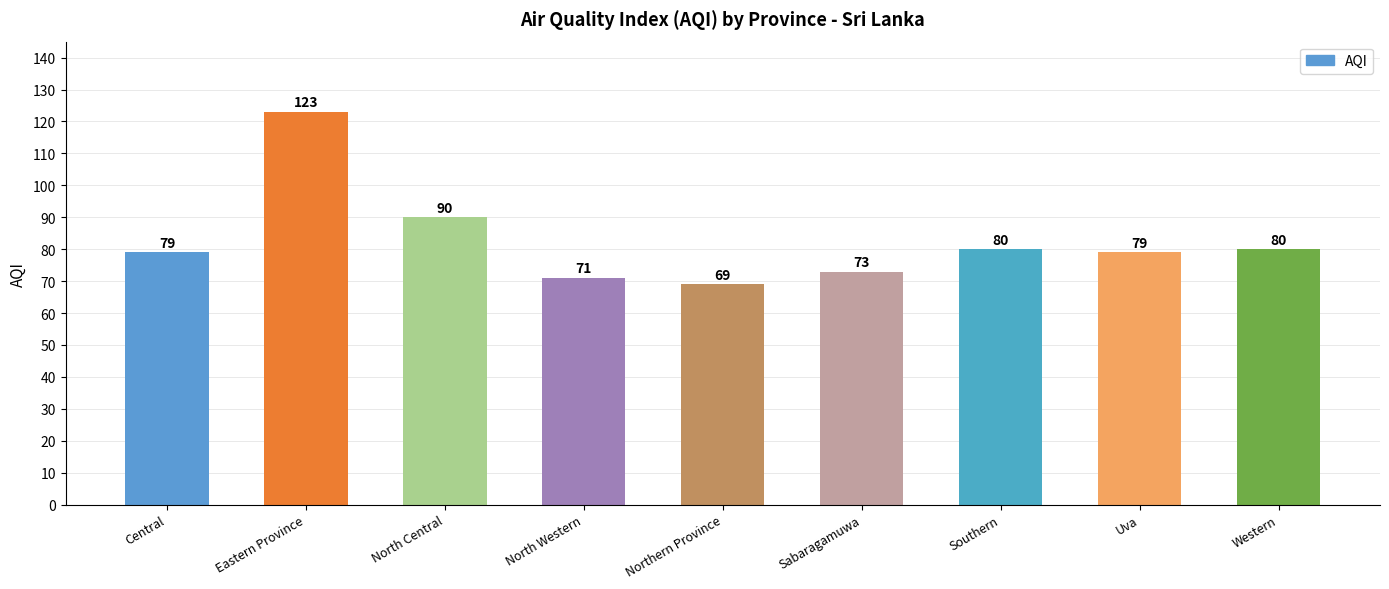

What is the sum of all values?

744